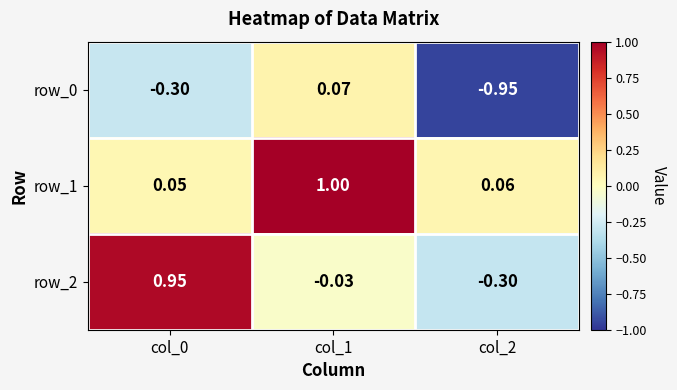

Is the value of row_2 at col_2 greater than the value of row_1 at col_2?

No